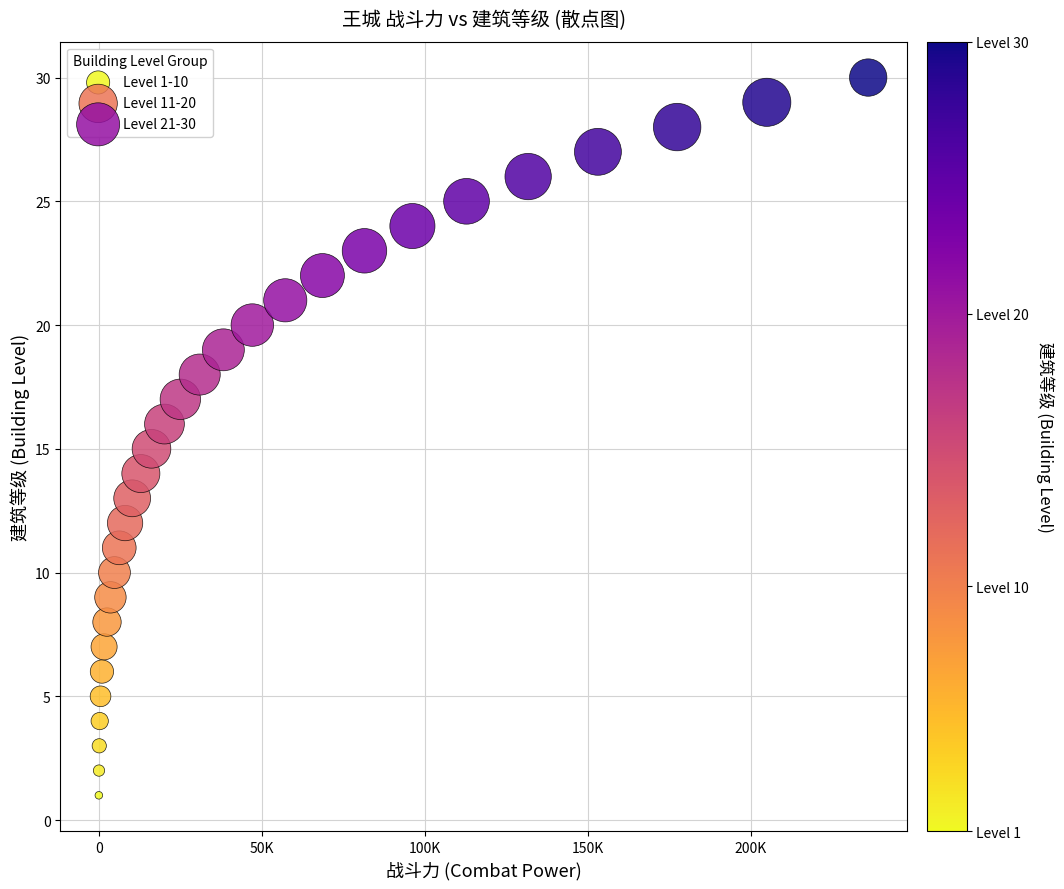

Which series reaches the maximum Y coordinate?

Level 21-30